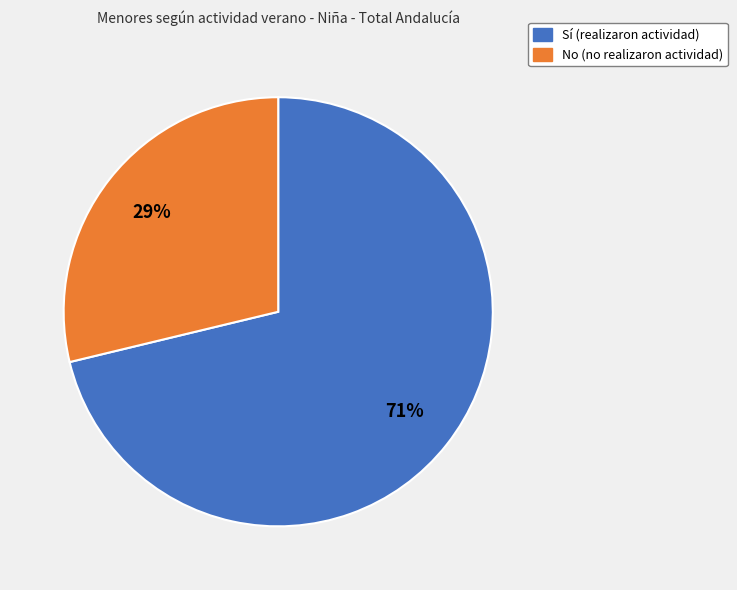

Do Sí and No together represent more than half of the pie?

Yes